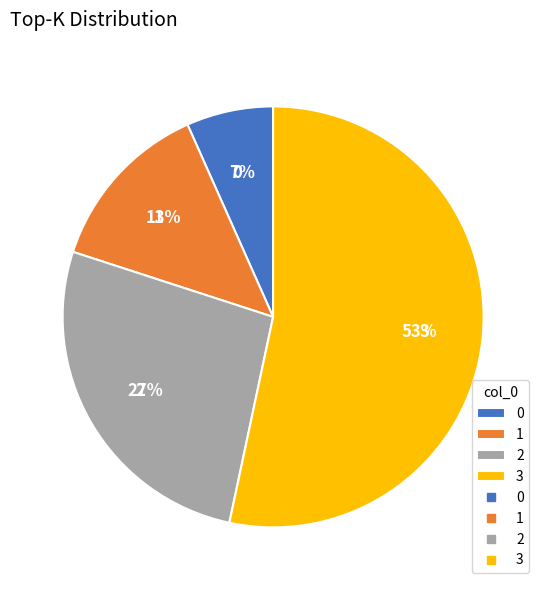

True or false: 1 accounts for 13% of the total.

True